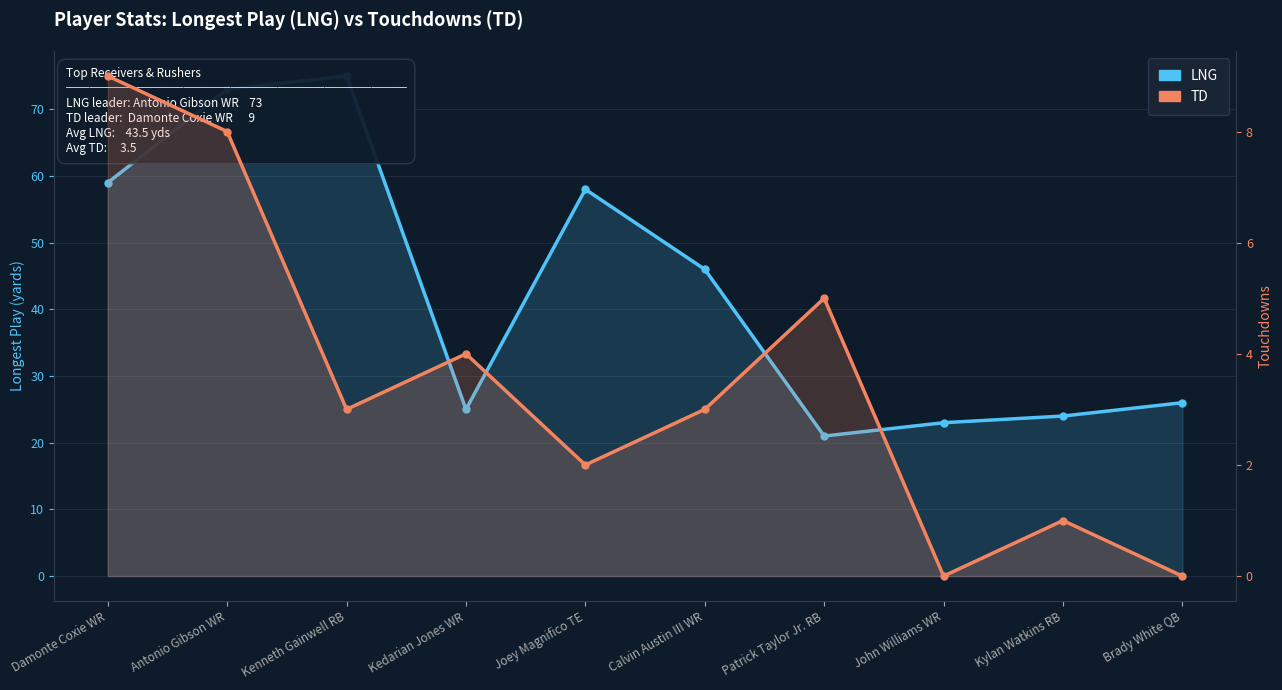

Is the value of TD at Damonte Coxie WR greater than the value of LNG at Kedarian Jones WR?

No